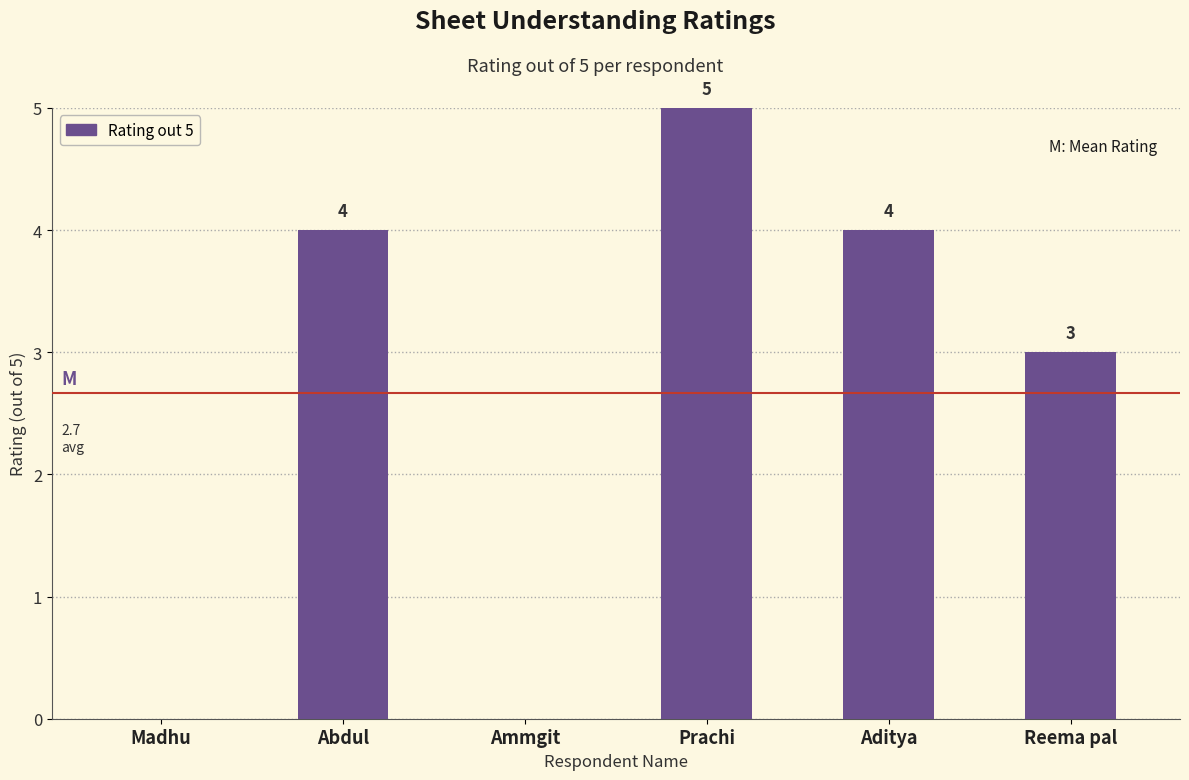

Is it true that the value at Abdul is 4?

True